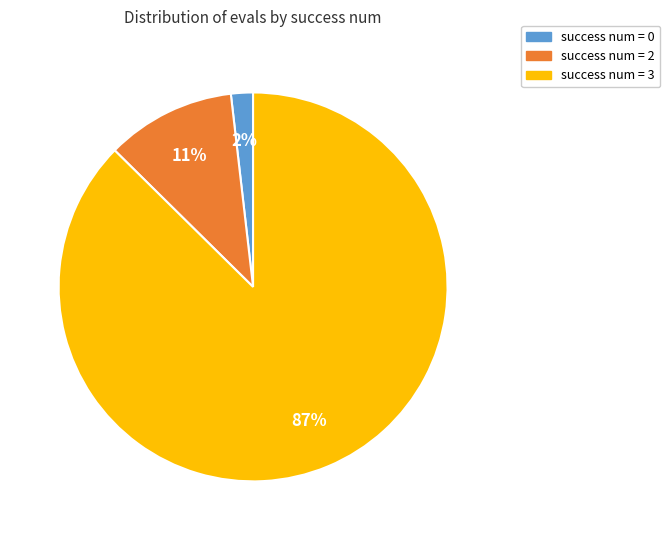

Is there a majority slice in this chart?

Yes